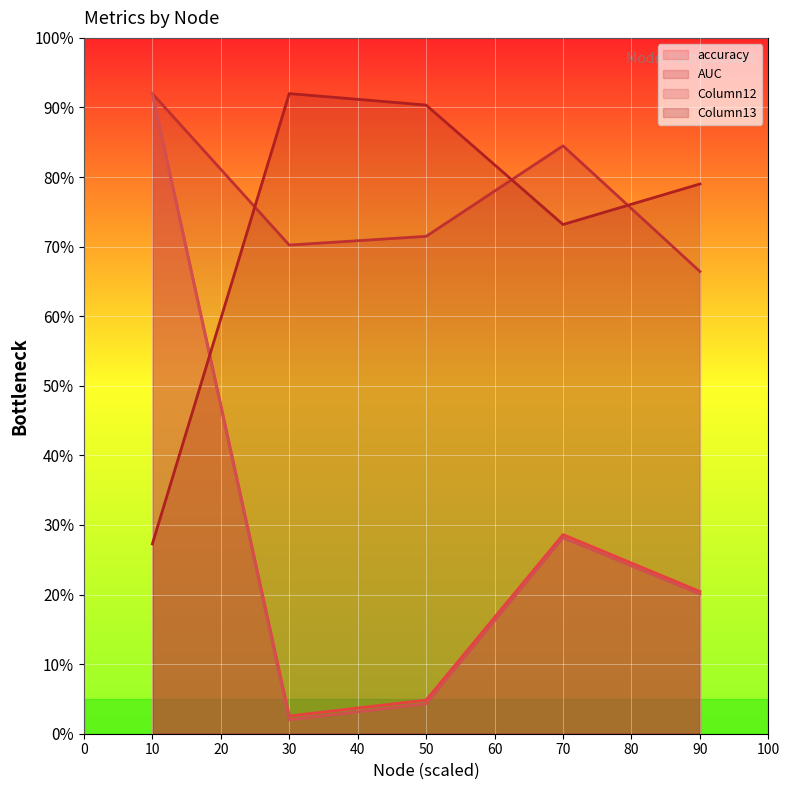

At which label does Column12 reach its peak?

10